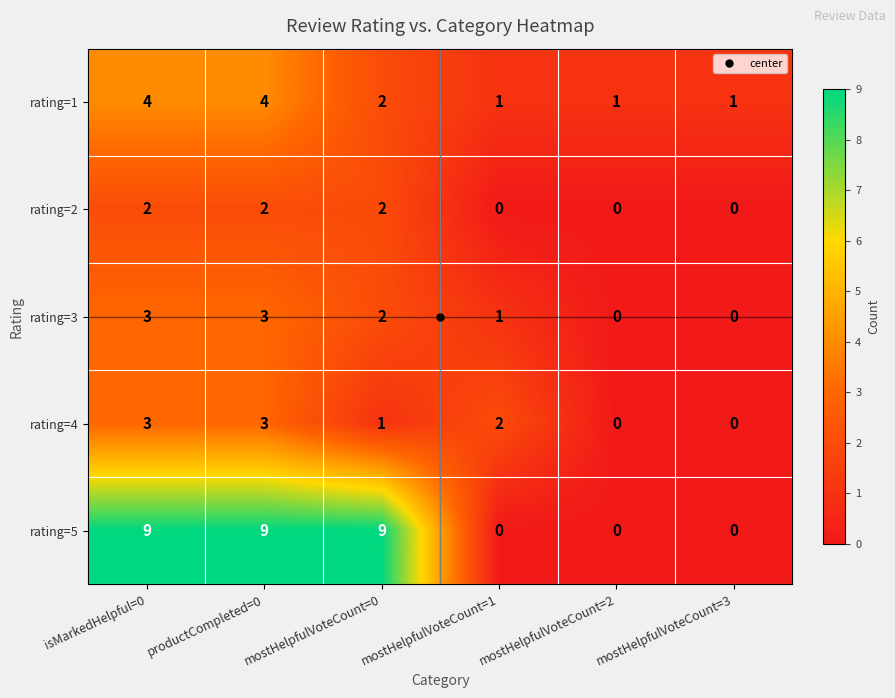

What is the sum of all rating=3 values?

9